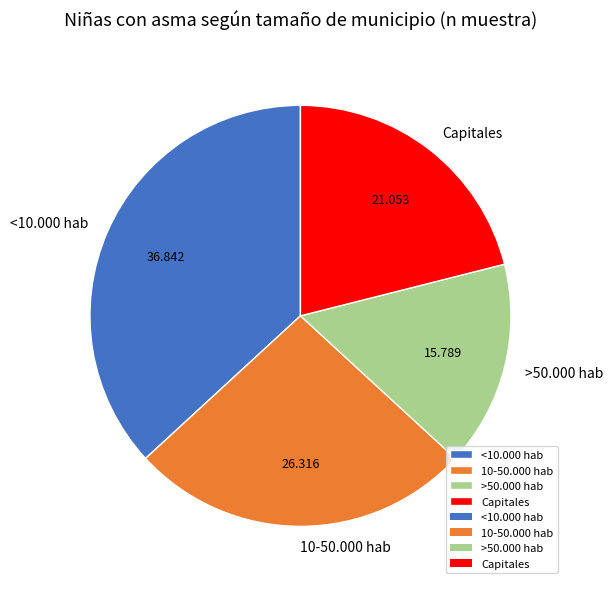

Is there a majority slice in this chart?

No